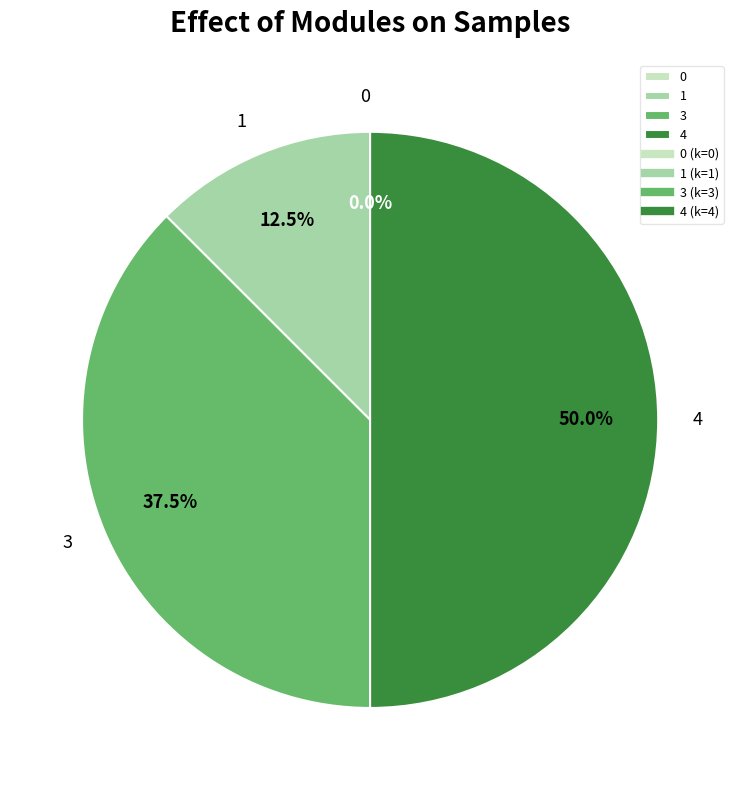

To the nearest percent, what is the average slice percentage?

25%